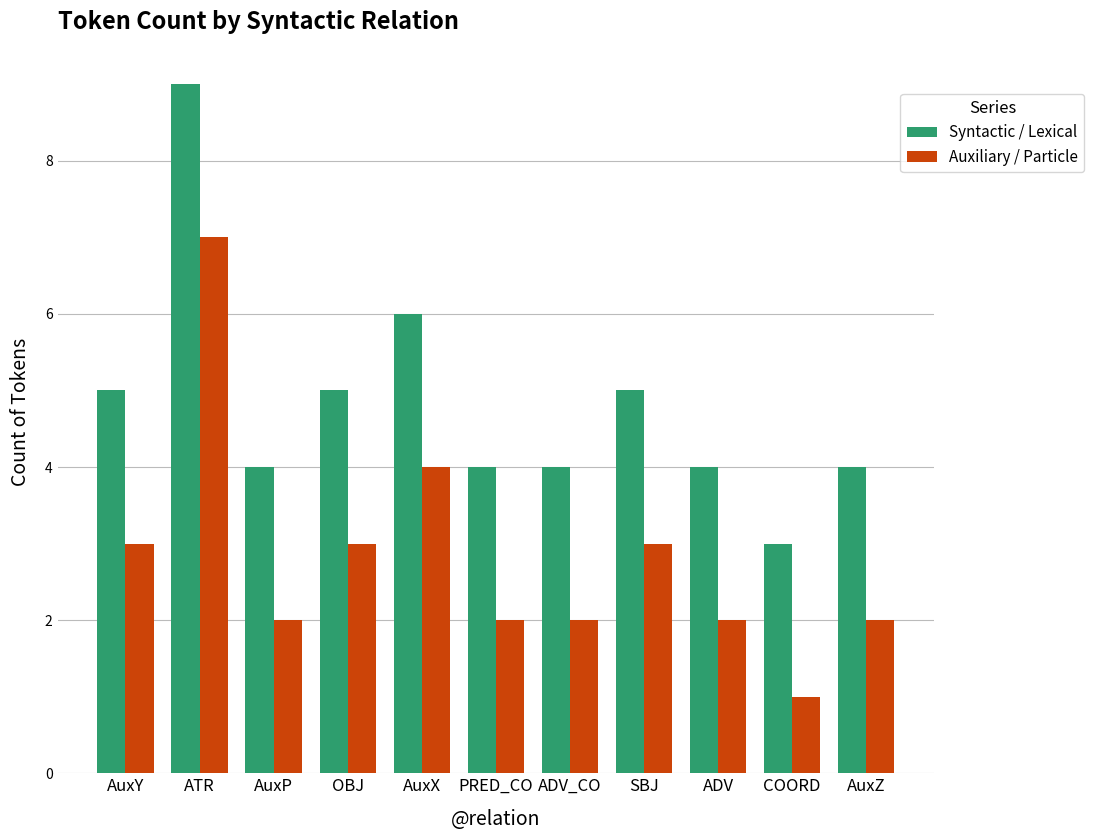

List the series in order of their peak value, lowest first.

Auxiliary / Particle, Syntactic / Lexical